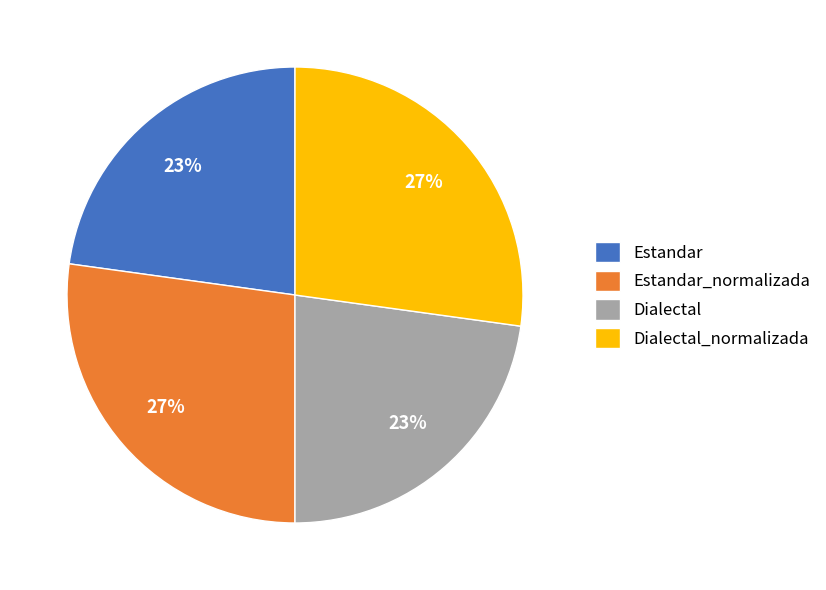

Does any single category account for the majority?

No